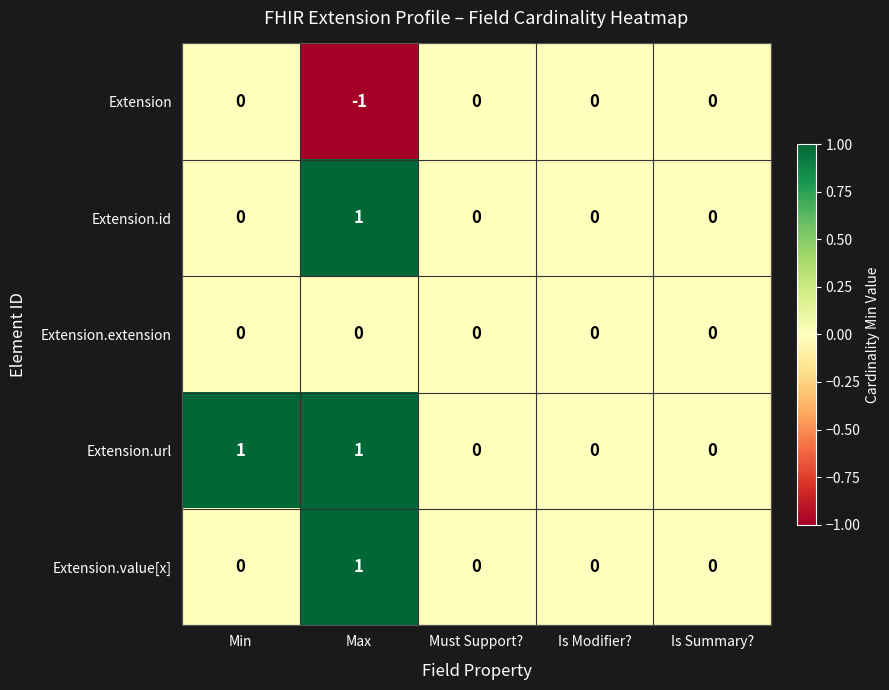

The Extension.extension series shows 0 at Is Summary?. True or false?

True